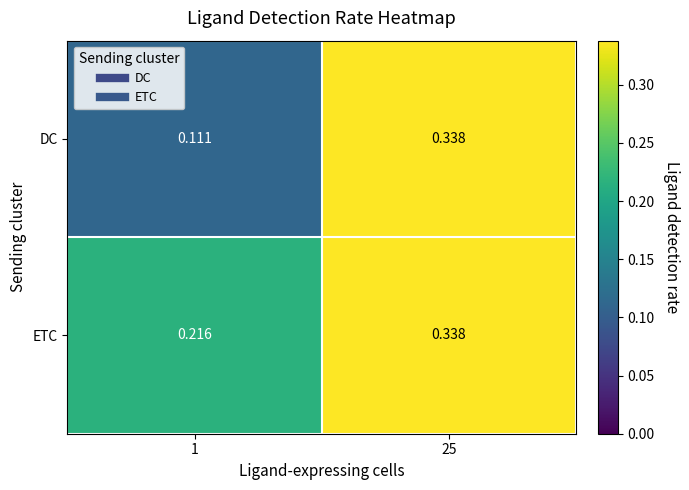

At 1, list the series in order from largest to smallest.

ETC, DC